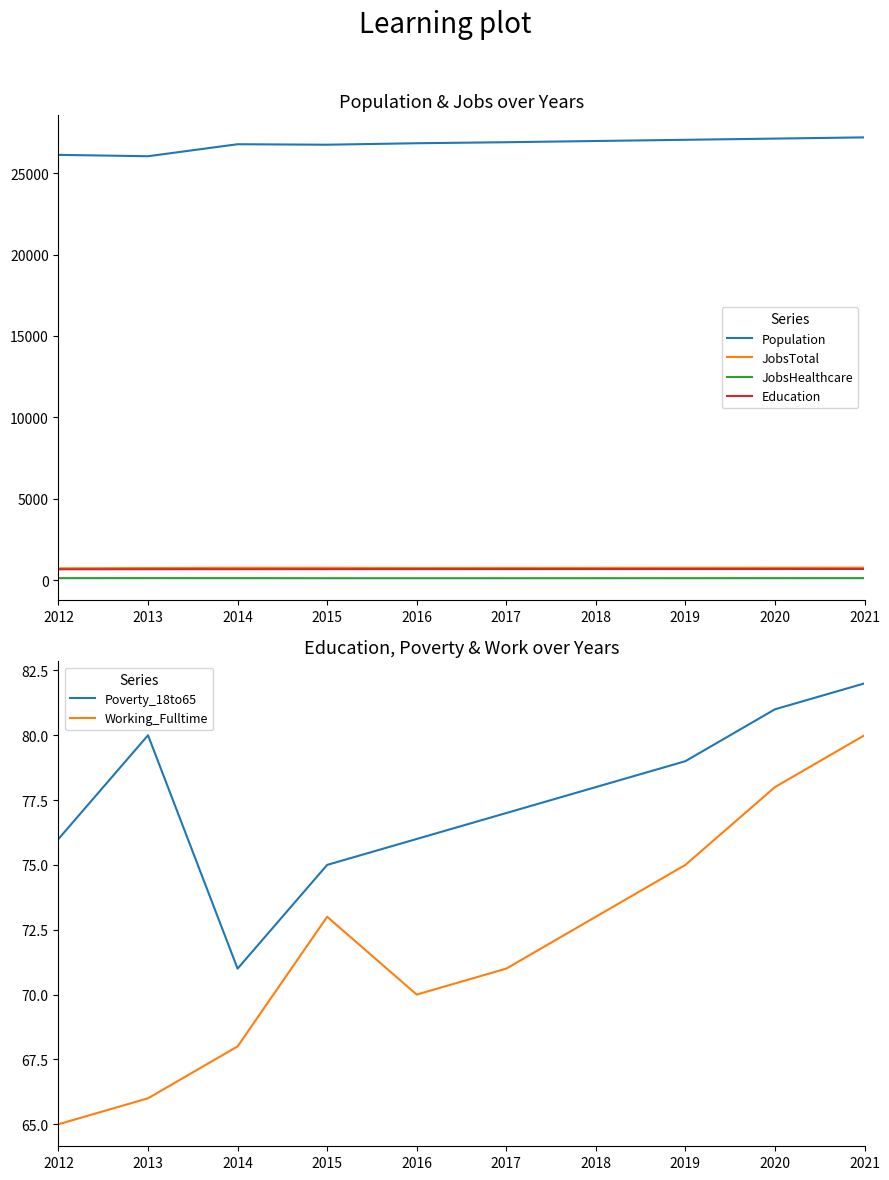

Which series has the largest range (max minus min)?

Population